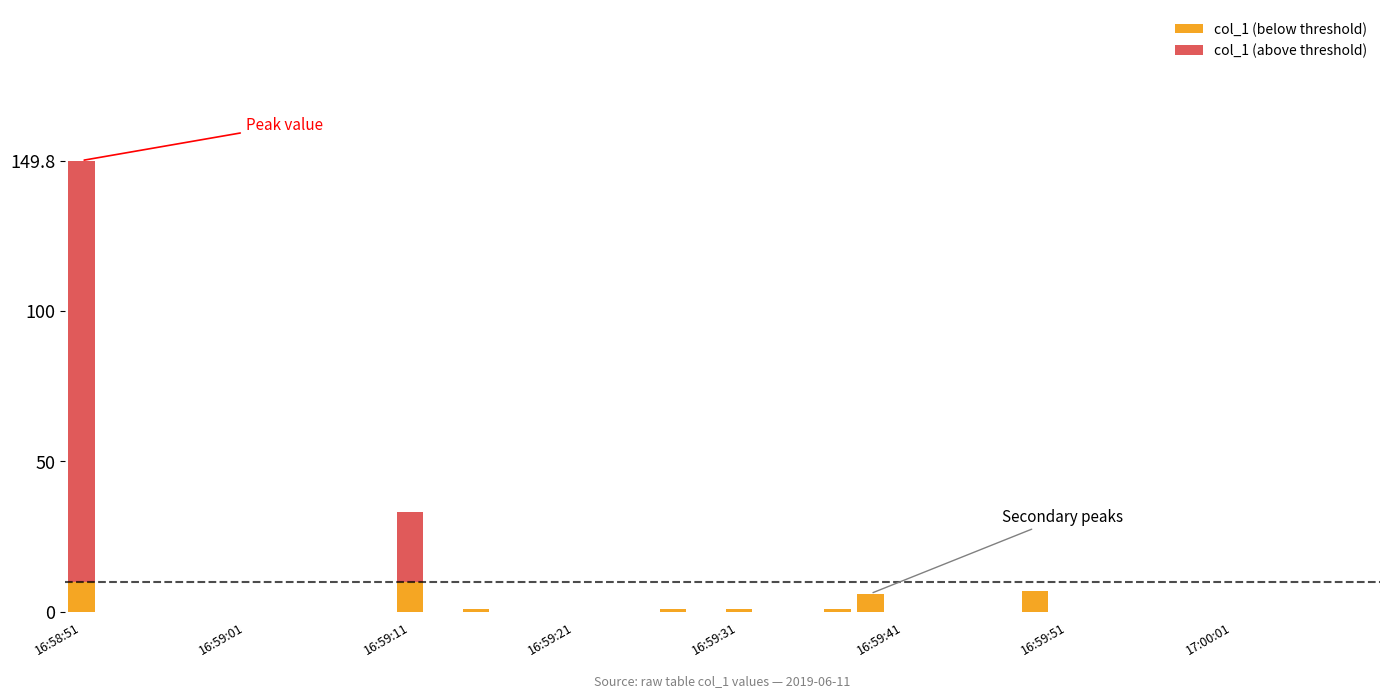

What is the difference between the maximum and minimum values in the col_1 (above threshold) series?

139.8